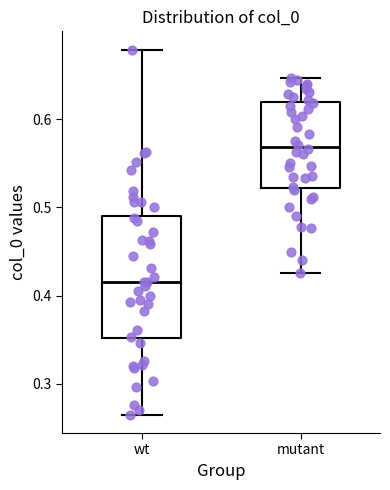

Comparing the boxes themselves (not the whiskers), which one is the tallest?

wt